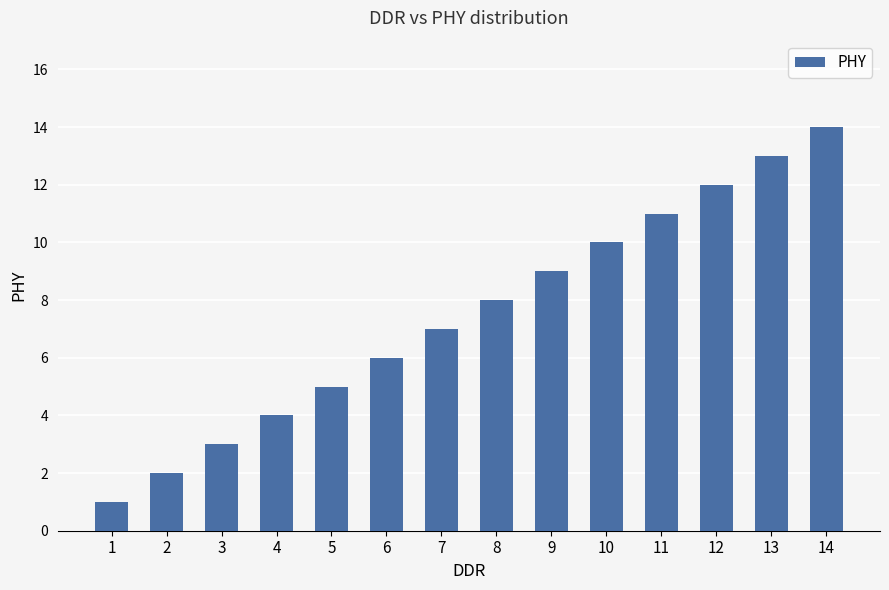

The chart shows a value of 1 at 1. True or false?

True